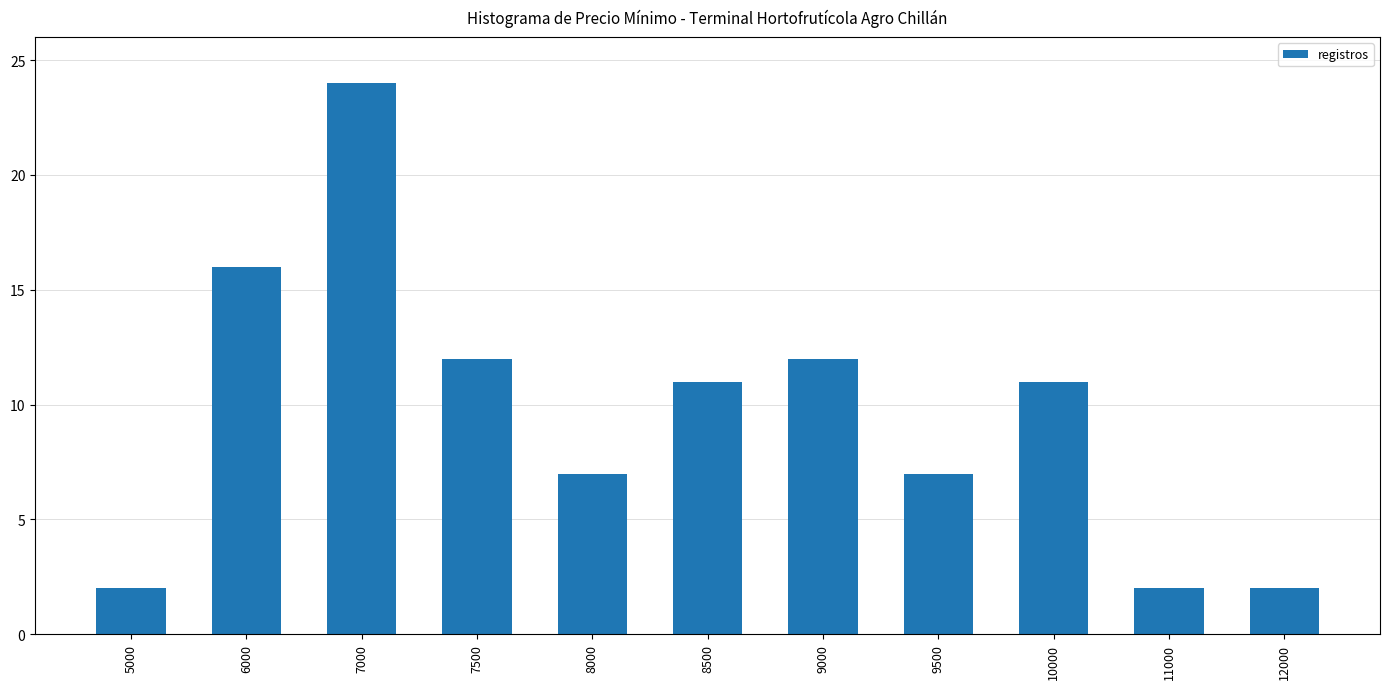

What is the average value?

10